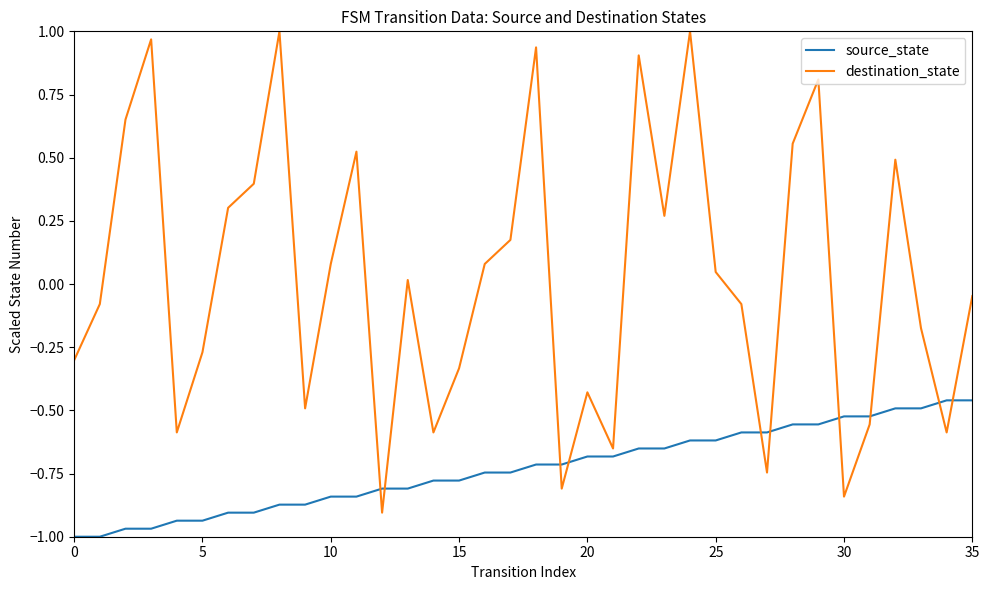

Which series has the largest range (max minus min)?

destination_state